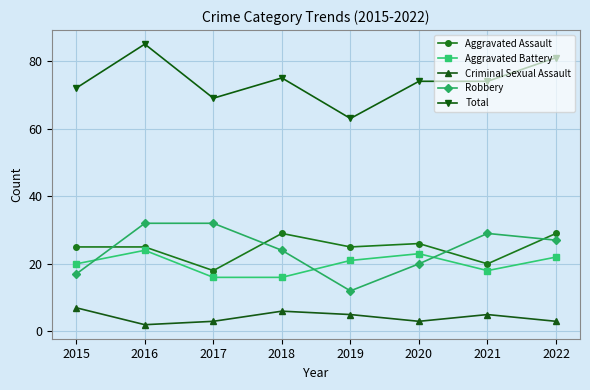

How many Criminal Sexual Assault values are between 3 and 6?

6